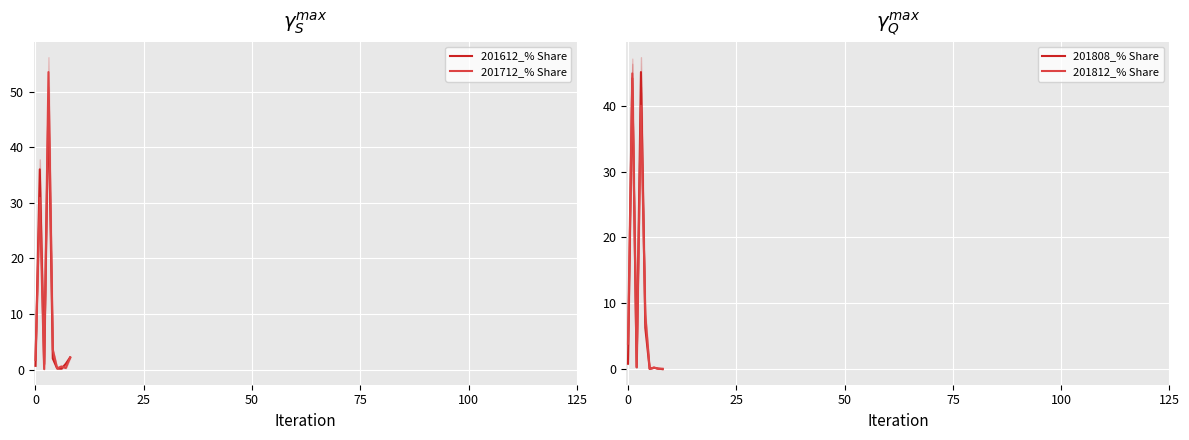

What is the highest value of the 201808_% Share series?

45.1